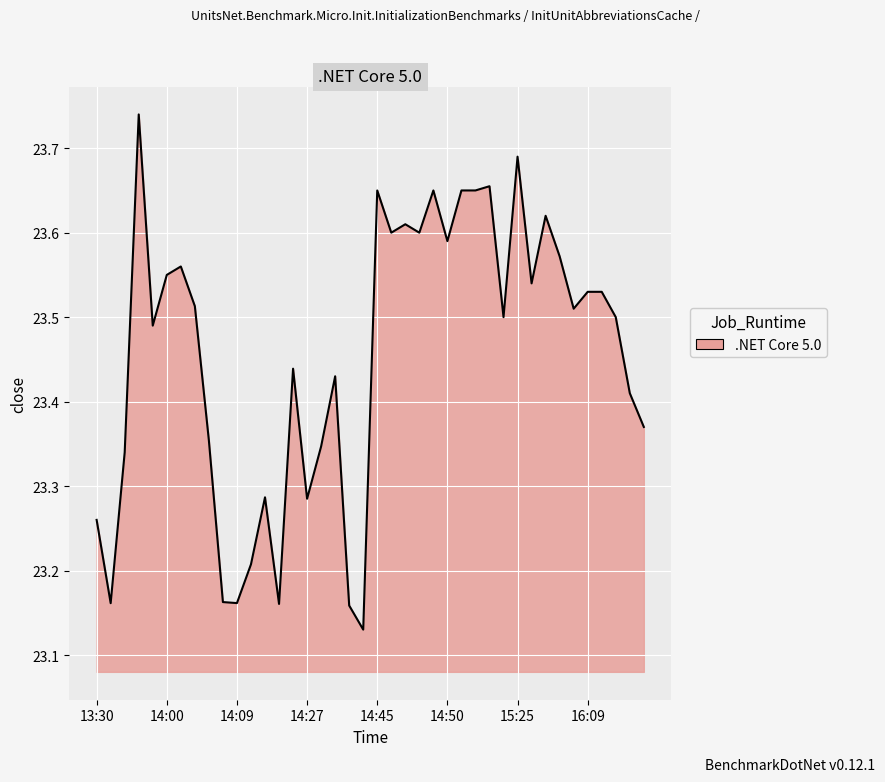

What is the difference between the maximum and minimum values?

0.6